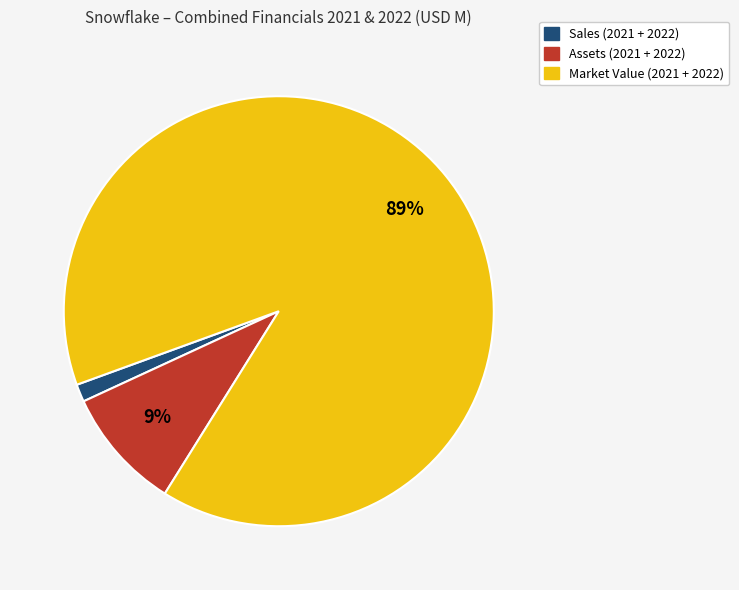

Do Sales (2021 + 2022) and Assets (2021 + 2022) together represent more than half of the pie?

No